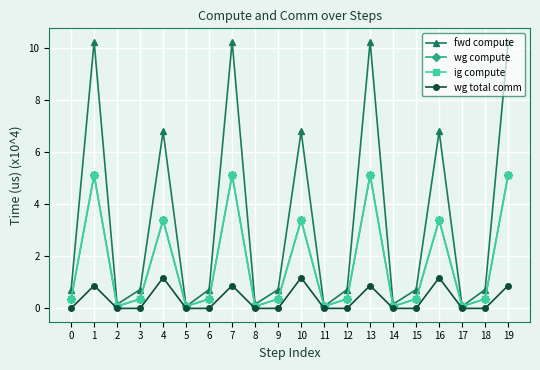

Reading right to left, extract all data points from this chart.

fwd compute: 10.2	0.7	0.1	6.8	0.7	0.2	10.2	0.7	0.1	6.8	0.7	0.2	10.2	0.7	0.1	6.8	0.7	0.2	10.2	0.7
wg compute: 5.1	0.4	0.1	3.4	0.4	0.1	5.1	0.4	0.1	3.4	0.4	0.1	5.1	0.4	0.1	3.4	0.4	0.1	5.1	0.4
ig compute: 5.1	0.4	0.1	3.4	0.4	0.1	5.1	0.4	0.1	3.4	0.4	0.1	5.1	0.4	0.1	3.4	0.4	0.1	5.1	0.4
wg total comm: 0.9	0.0	0.0	1.2	0.0	0.0	0.9	0.0	0.0	1.2	0.0	0.0	0.9	0.0	0.0	1.2	0.0	0.0	0.9	0.0